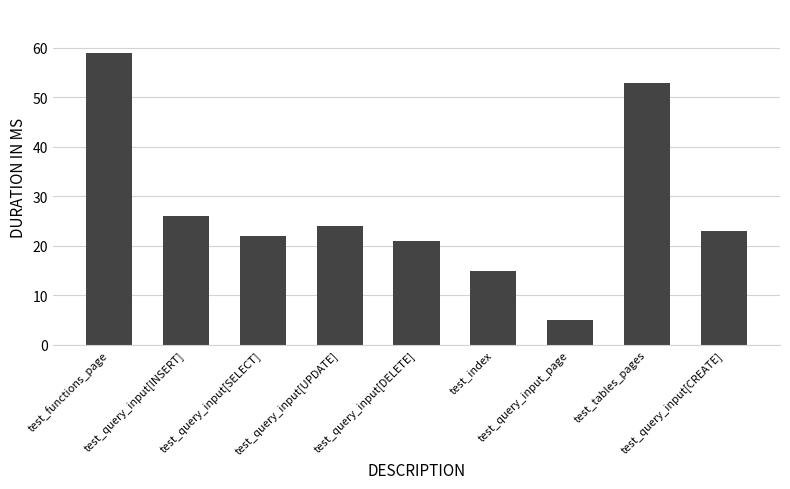

What is the change in value from test_query_input[SELECT] to test_query_input[UPDATE]?

+2